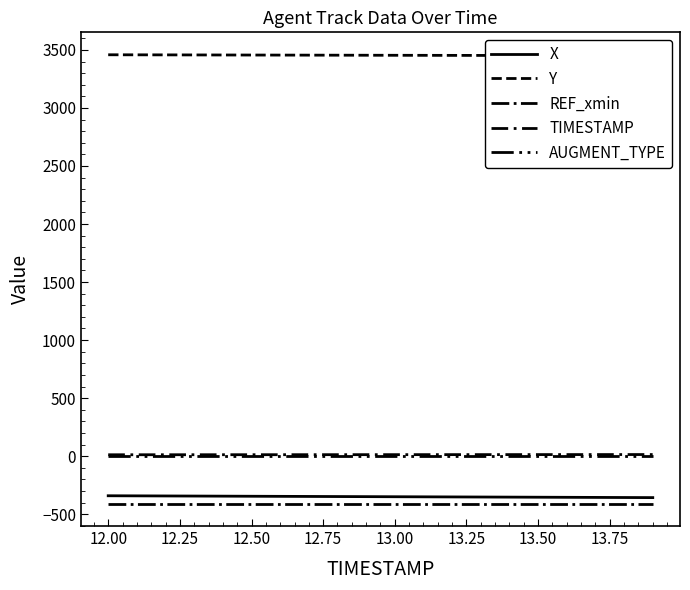

True or false: Y and REF_xmin intersect in this chart.

False